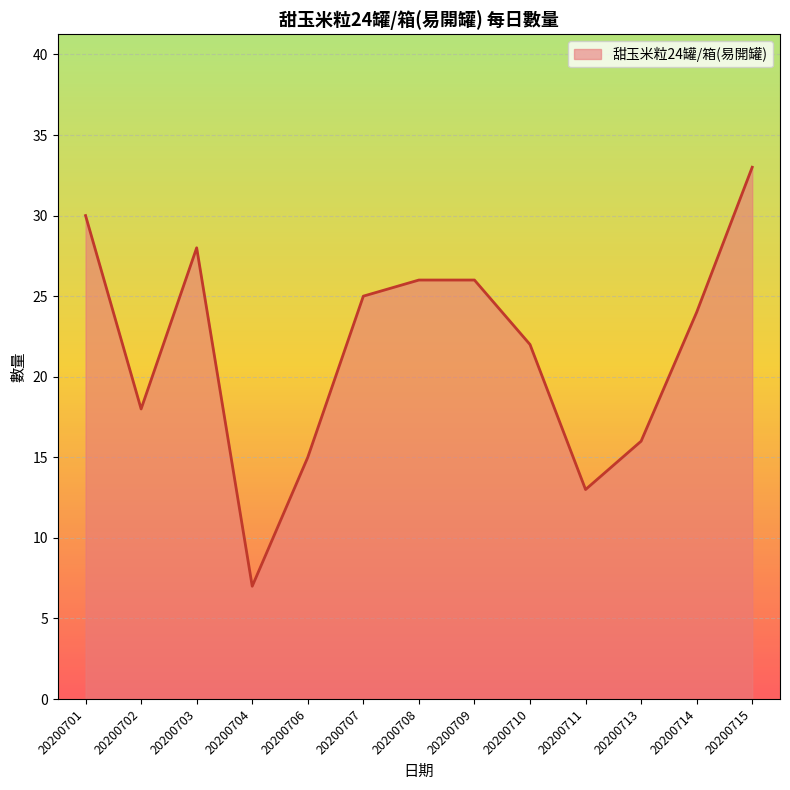

Where is the data nearest to the value 20?

20200702